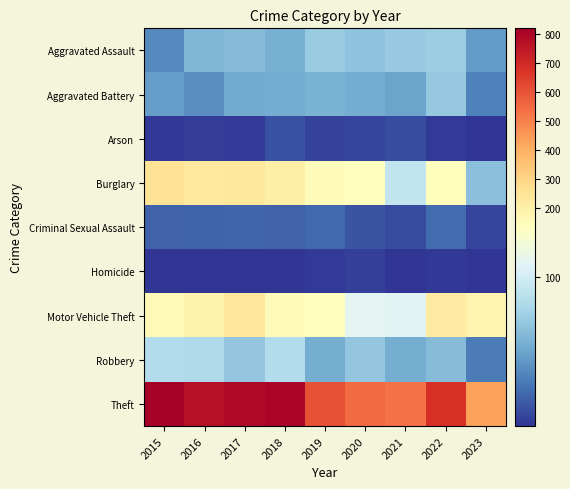

How many distinct data groups are displayed?

9